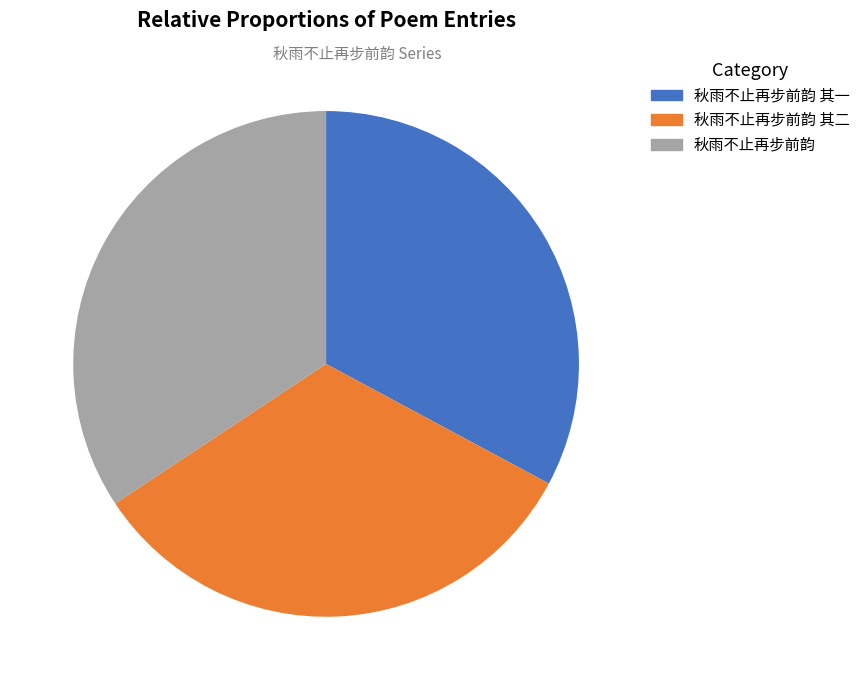

To the nearest percent, what portion does 秋雨不止再步前韵 其二 represent?

33%